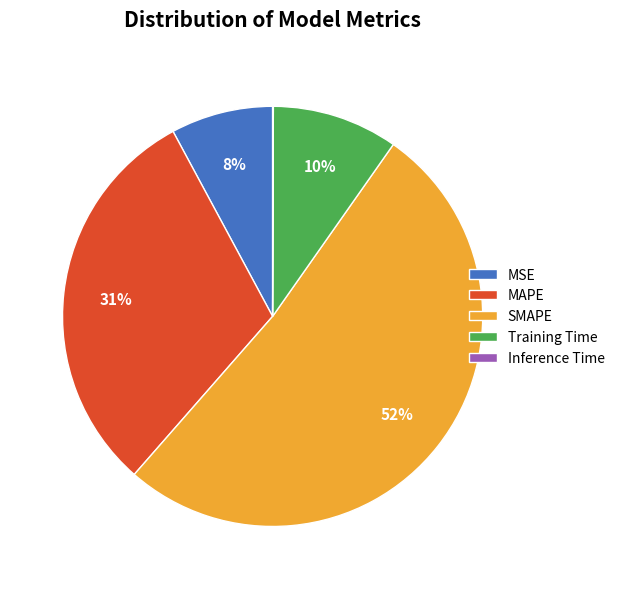

What is the largest slice in the pie chart?

SMAPE